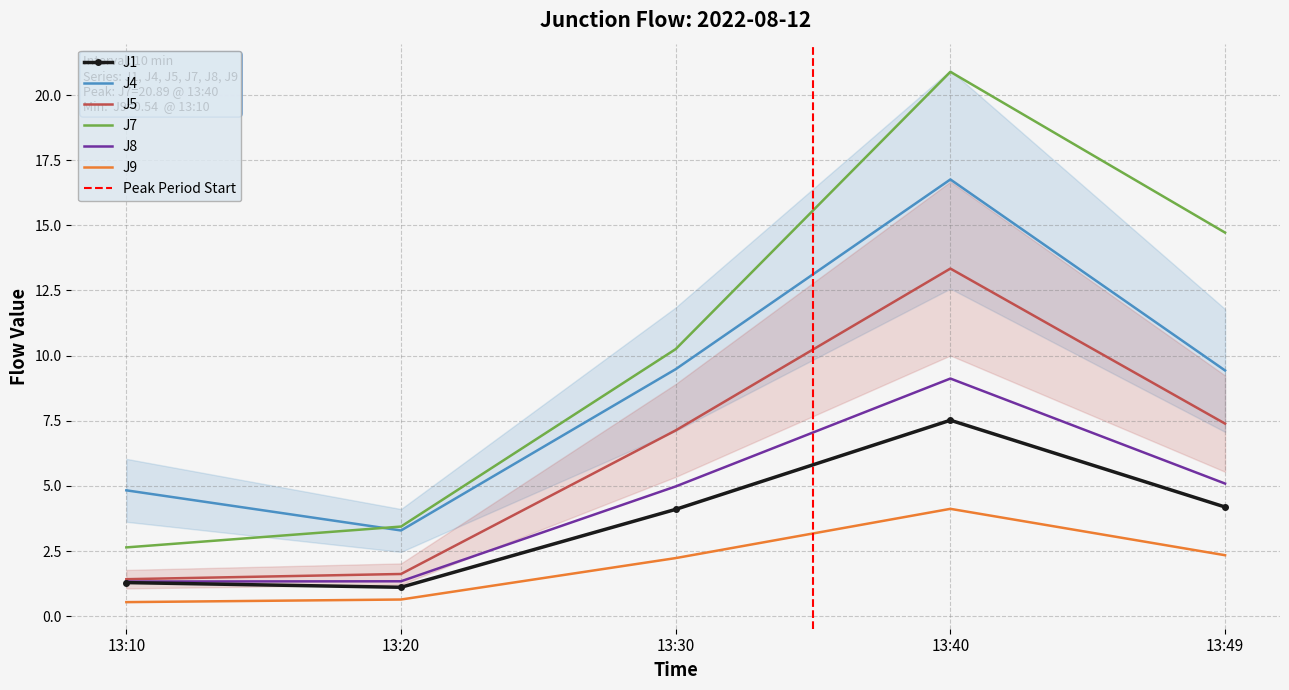

List the labels in order of J1 value, smallest first.

13:20, 13:10, 13:30, 13:49, 13:40